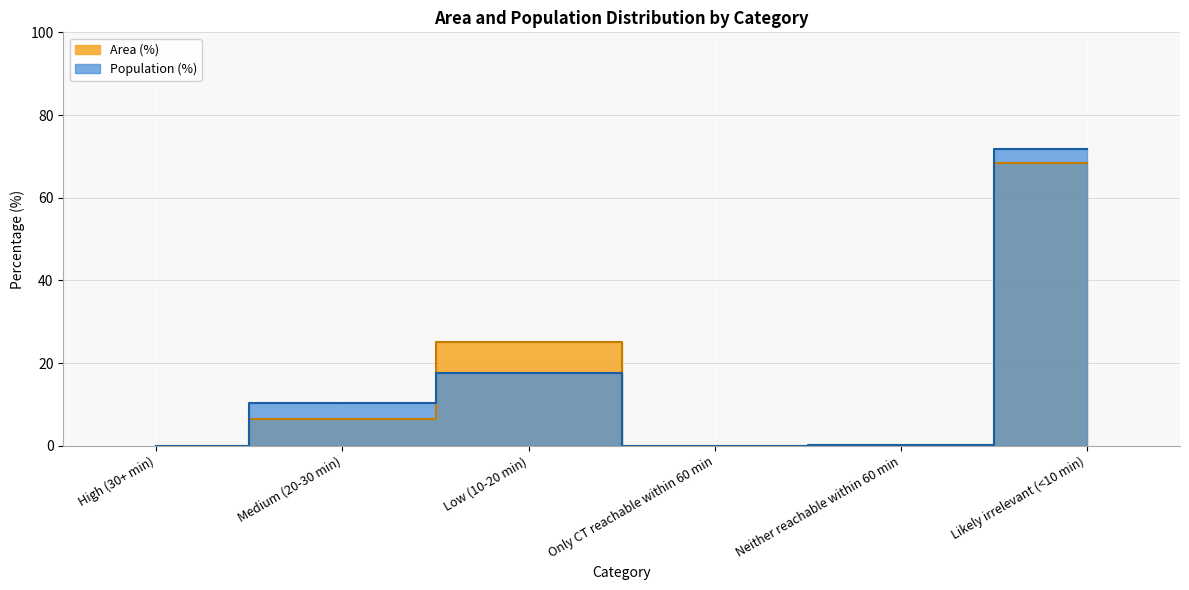

What are all the series names shown in the legend?

Area (%), Population (%)